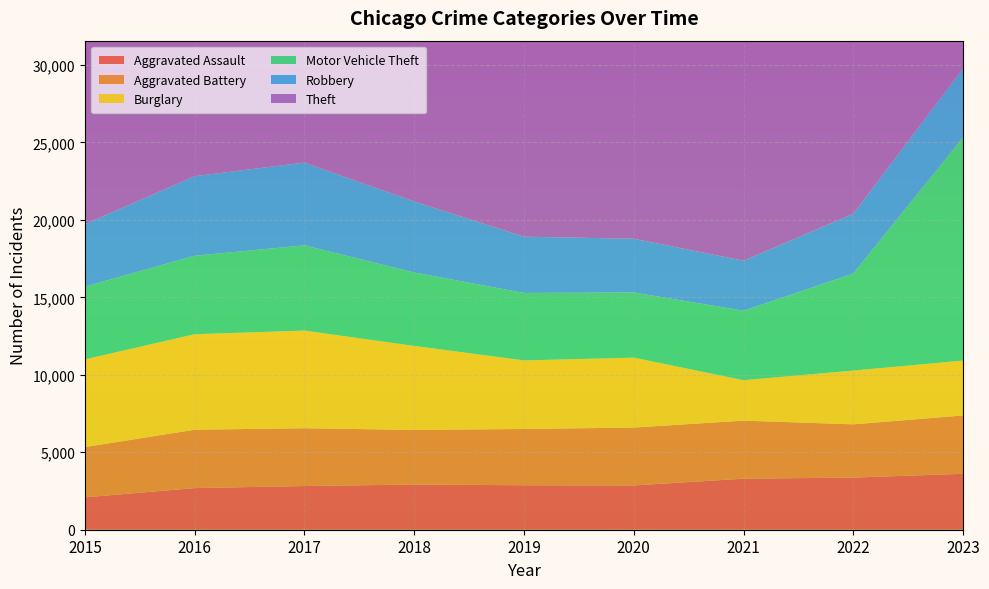

Reading left to right, transcribe all the data shown in this chart.

Aggravated Assault: 2090	2688	2821	2917	2871	2859	3294	3367	3610
Aggravated Battery: 3245	3768	3730	3525	3632	3736	3748	3437	3767
Burglary: 5661	6165	6304	5423	4429	4514	2612	3471	3544
Motor Vehicle Theft: 4695	5066	5504	4738	4354	4204	4484	6262	14420
Robbery: 4031	5139	5342	4586	3633	3471	3228	3863	4443
Theft: 26216	27953	29589	30069	28941	20705	16987	24182	26134